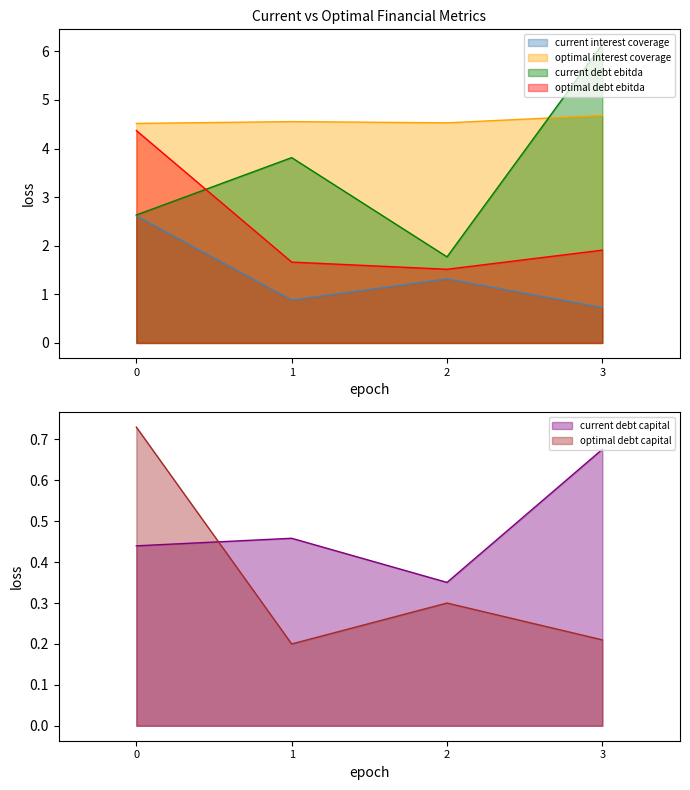

What are all the series names shown in the legend?

current_interest_coverage, optimal_interest_coverage, current_debt_ebitda, optimal_debt_ebitda, current_debt_capital, optimal_debt_capital